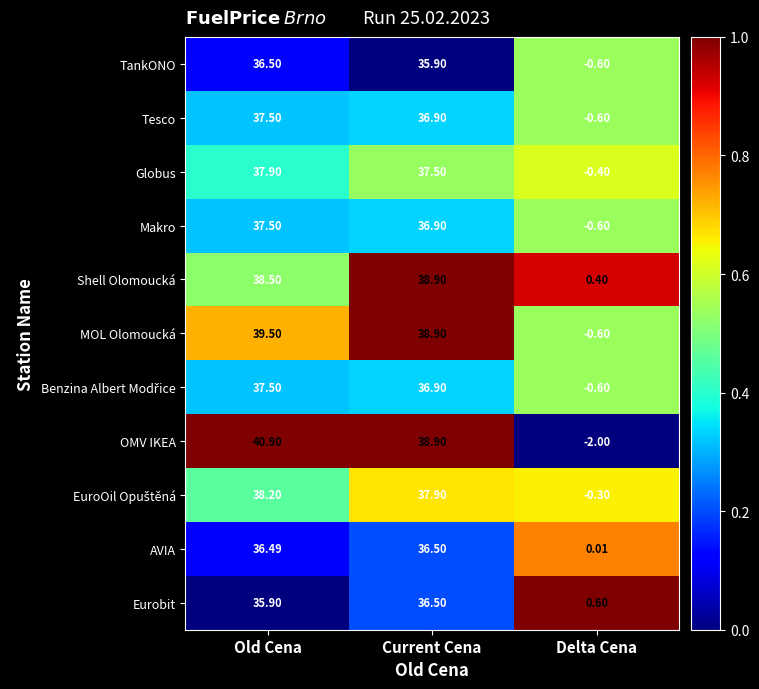

Is the value of MOL Olomoucká at Delta Cena greater than the value of Eurobit at Current Cena?

No